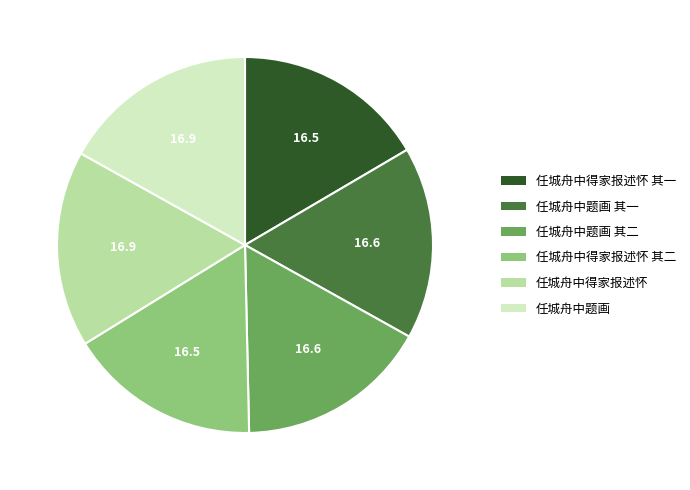

Is there a majority slice in this chart?

No